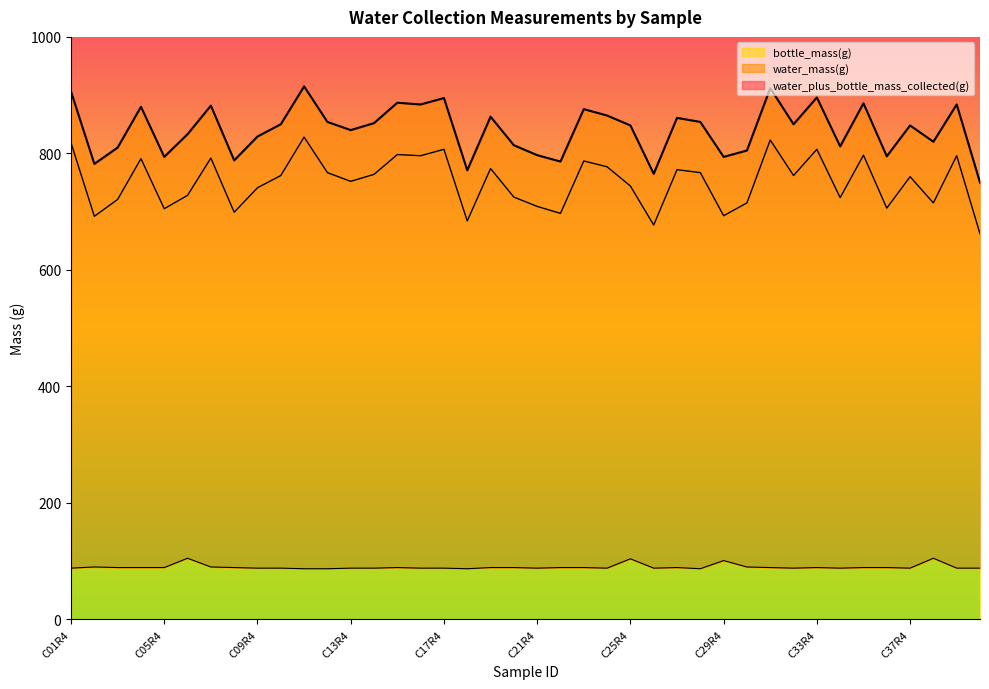

Between C04R4 and C32R4, which is larger?

C04R4